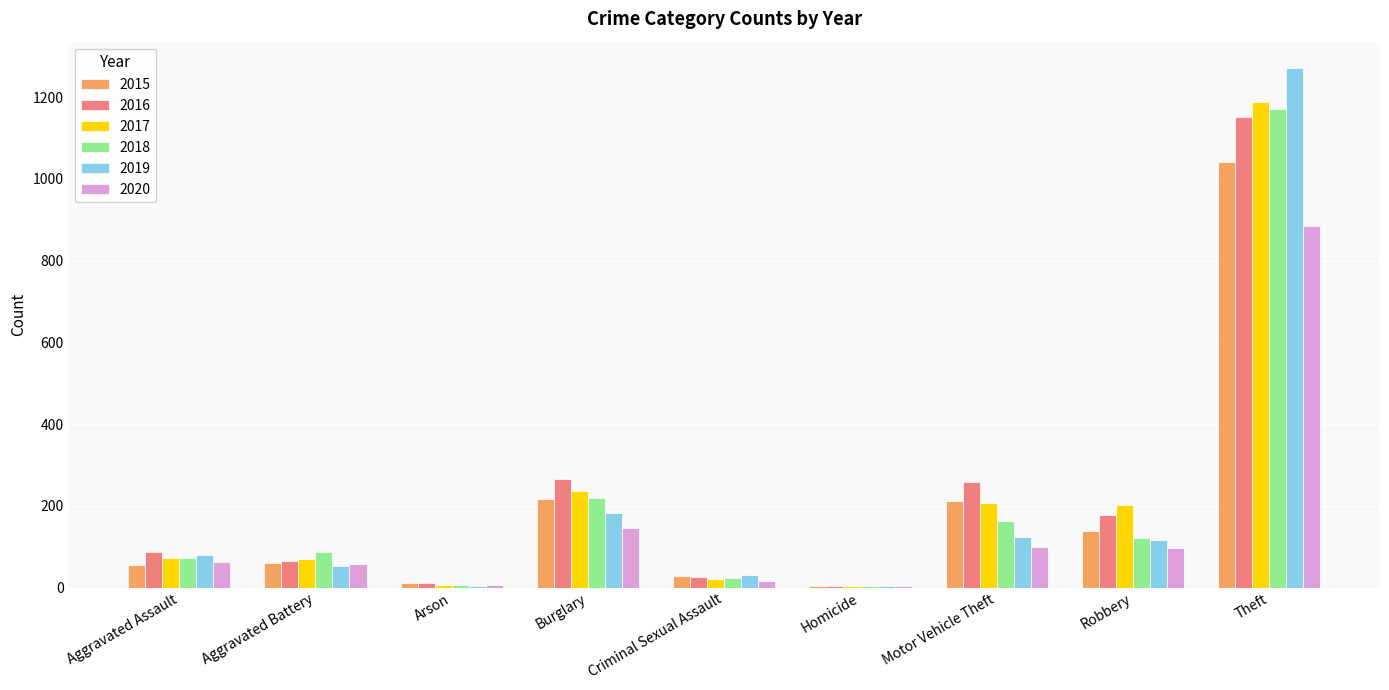

What is the maximum value shown in the chart?

1272